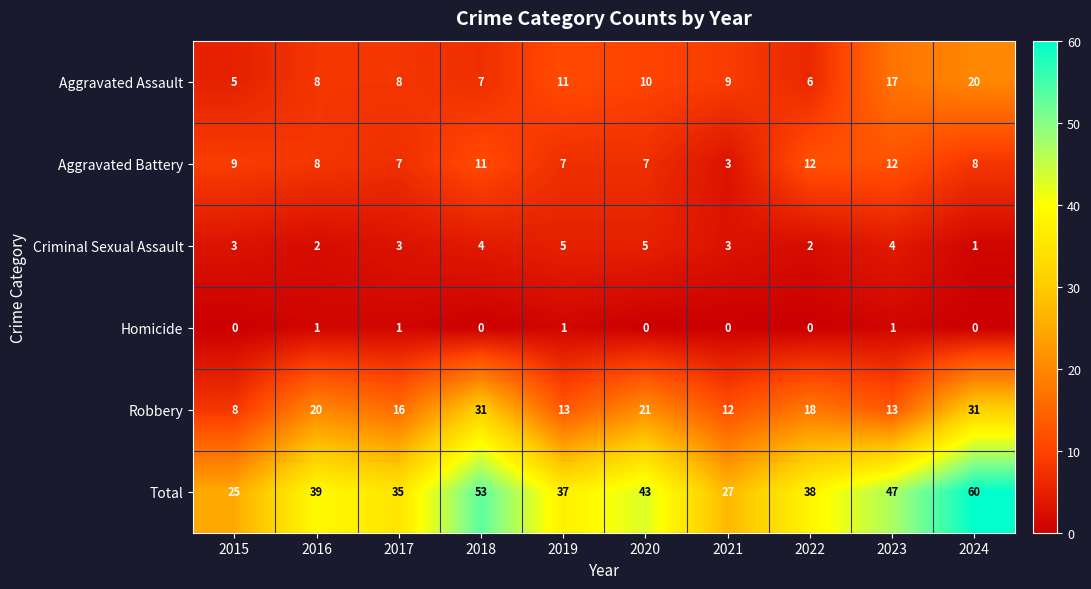

The value of Aggravated Battery at 2022 is 3. True or false?

False